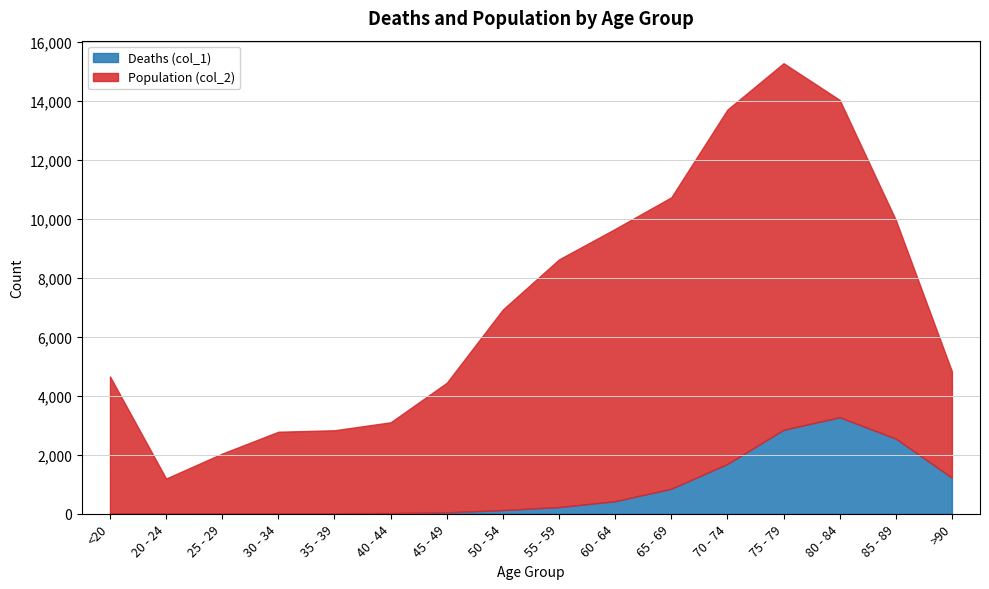

At which category is the sum across all series the highest?

75 - 79